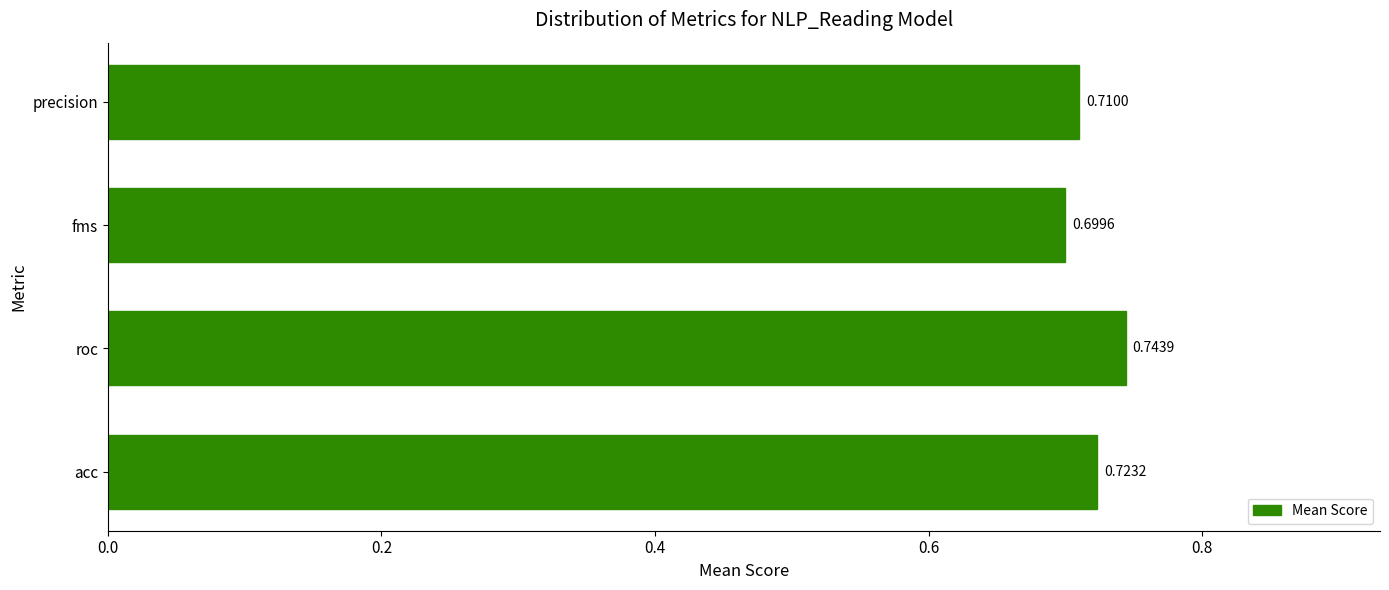

List the labels in order of value, largest first.

roc, acc, precision, fms